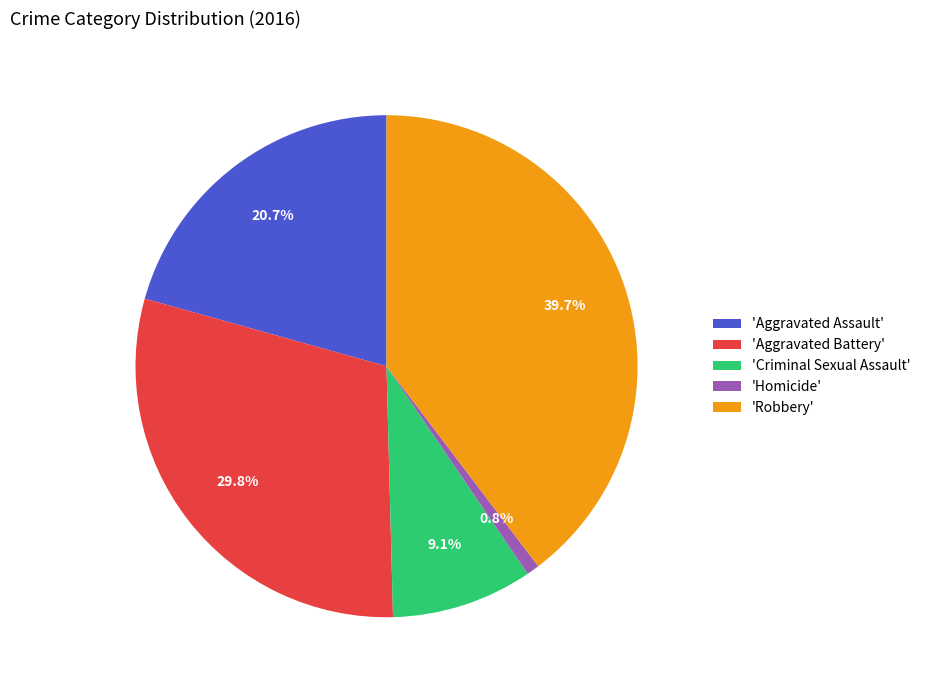

Is 'Aggravated Battery' the majority of the pie?

No